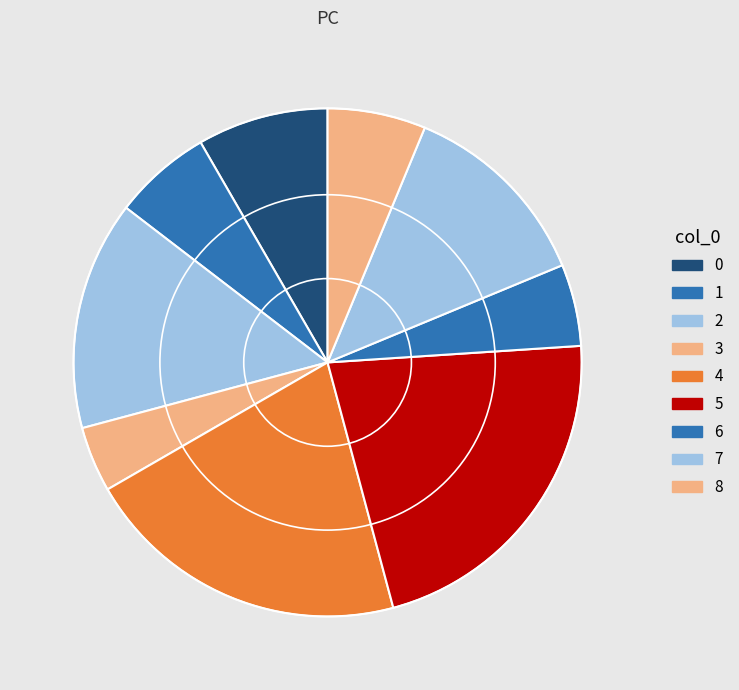

Which slice is the smallest?

3